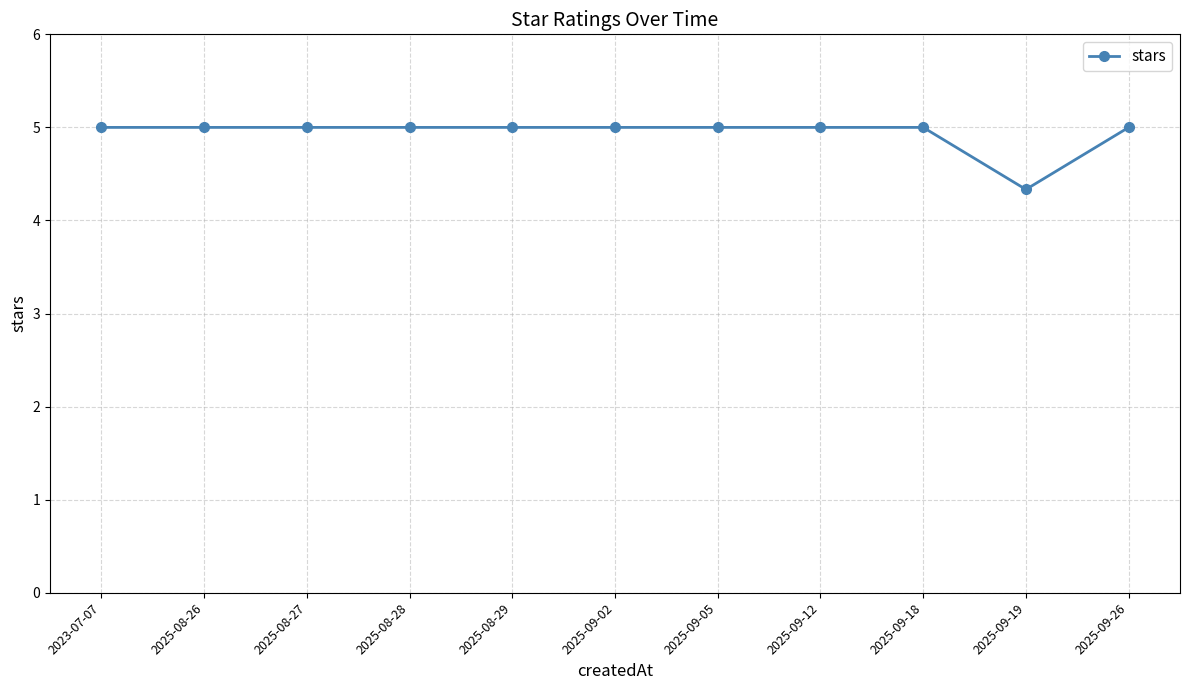

At which label is the value closest to 4?

2025-09-19